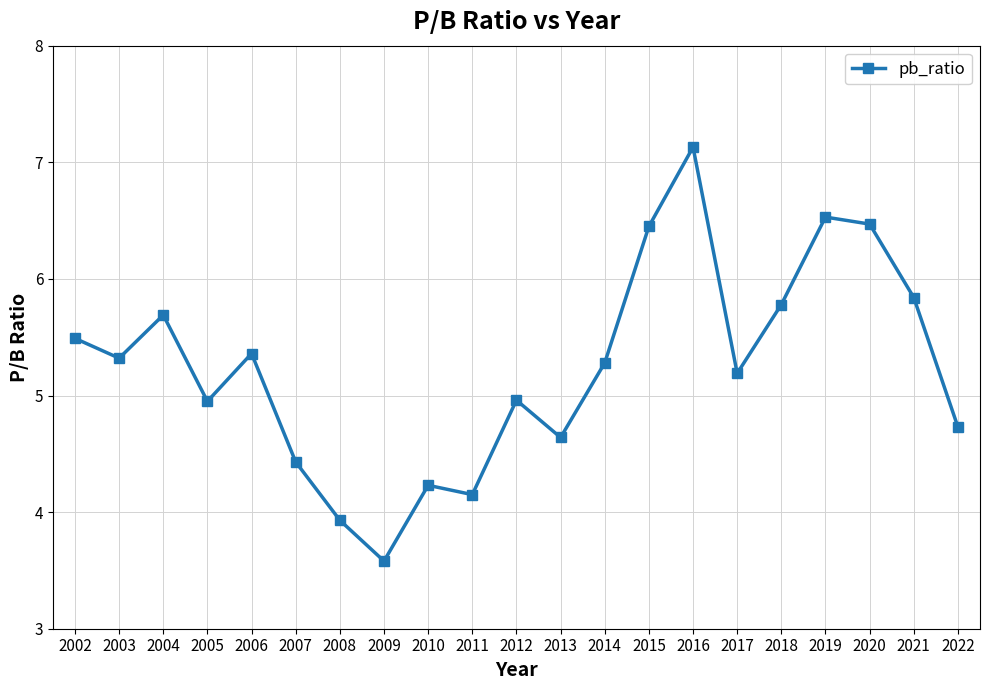

What is the average value?

5.2